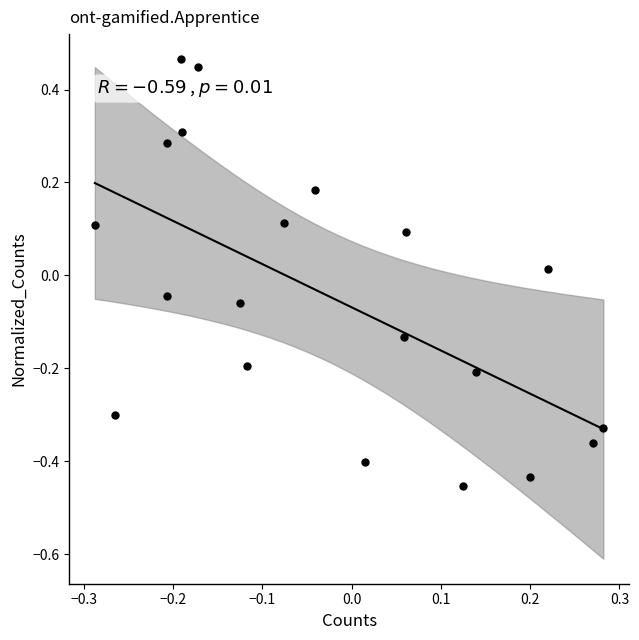

What is the range of Y values (max minus min)?

0.9